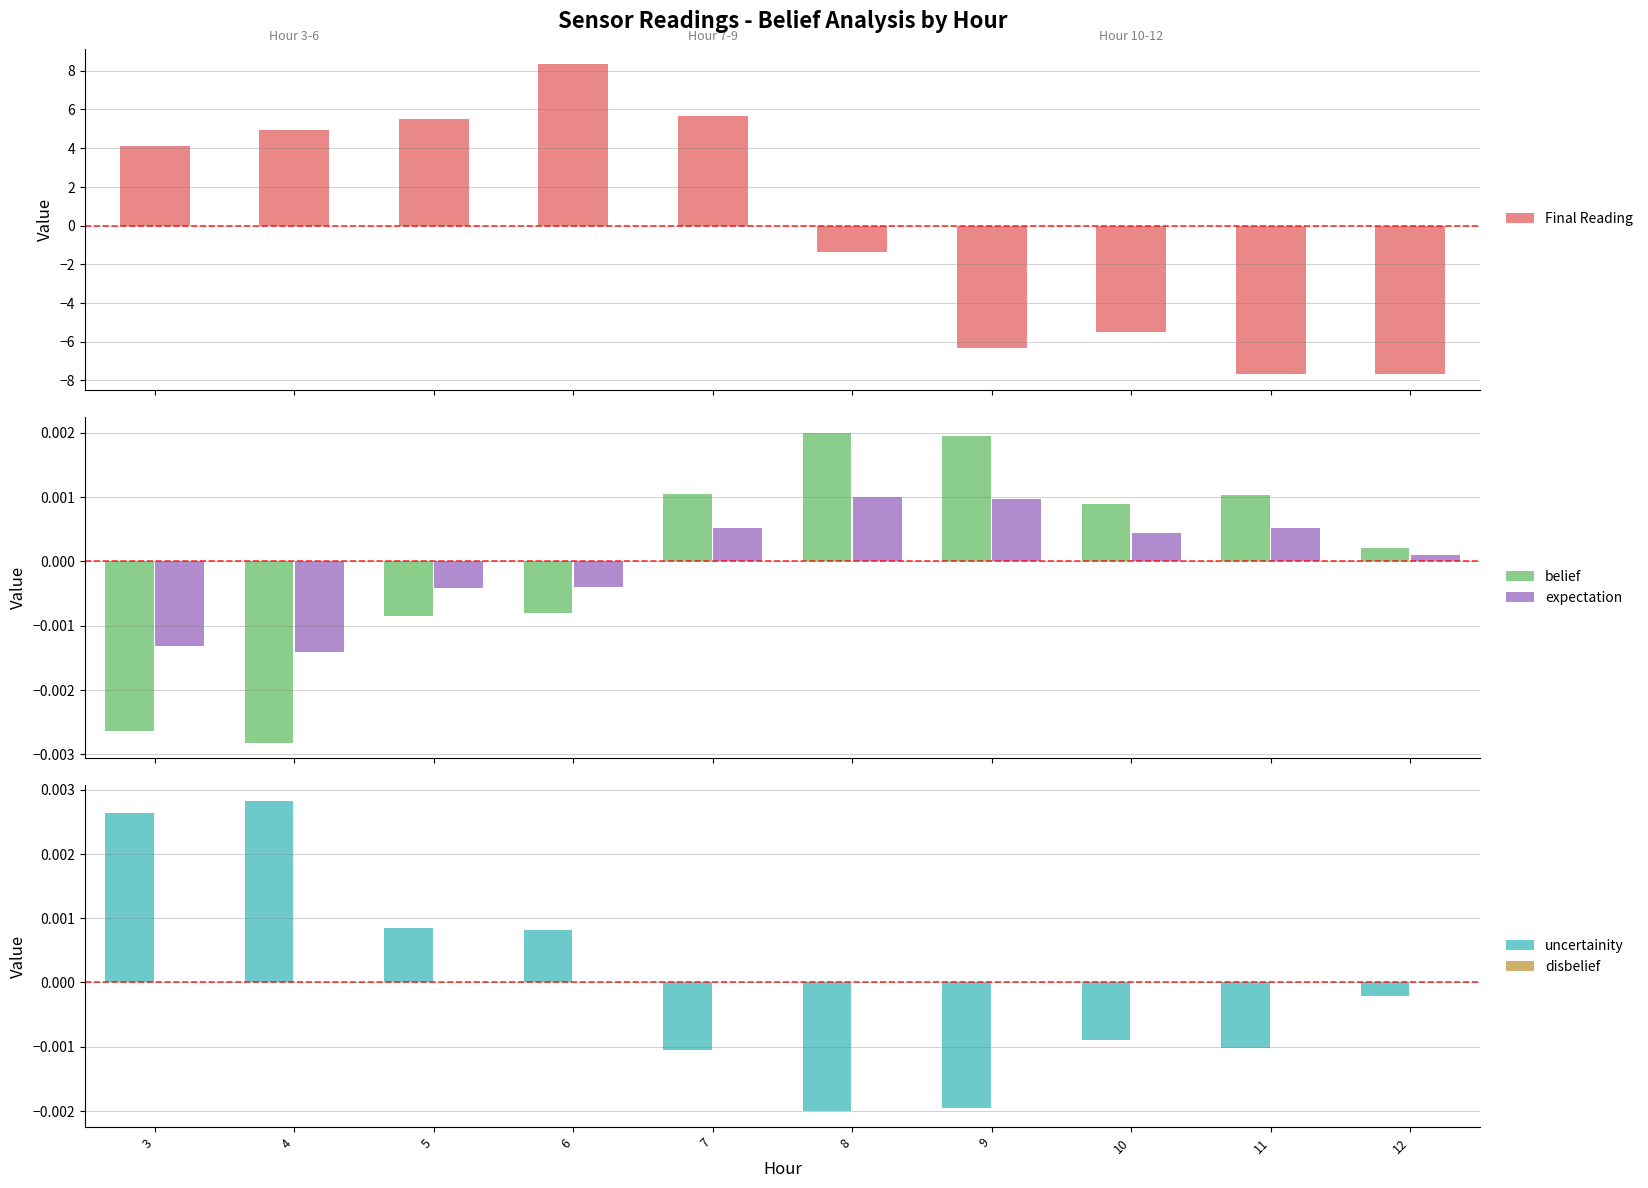

Which series has the widest spread of values?

Final Reading